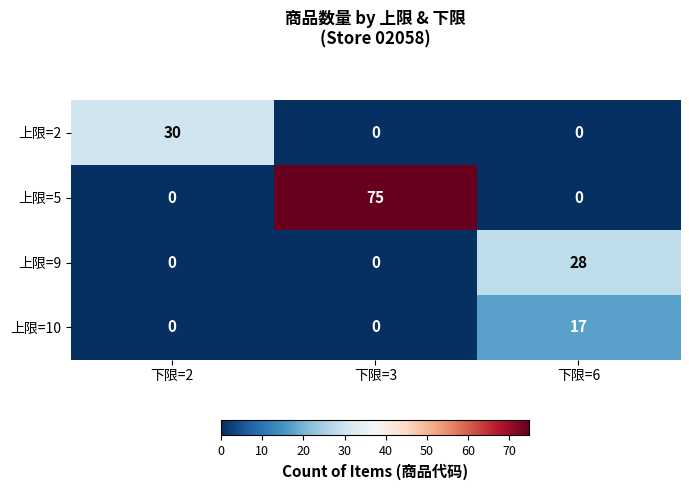

At which category is the sum across all series the highest?

下限=3